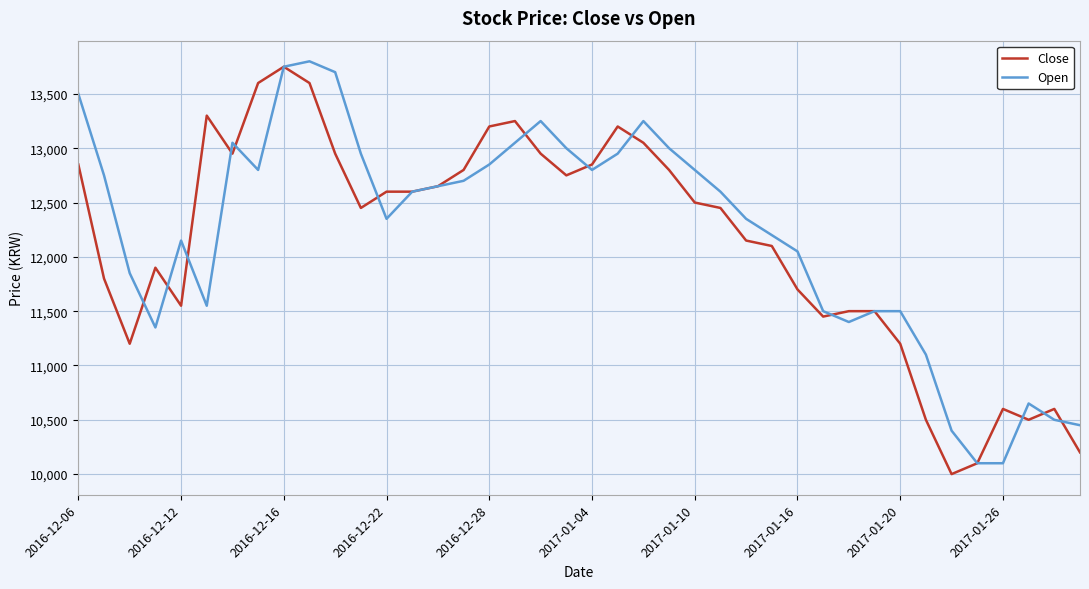

What is the smallest value displayed?

10000